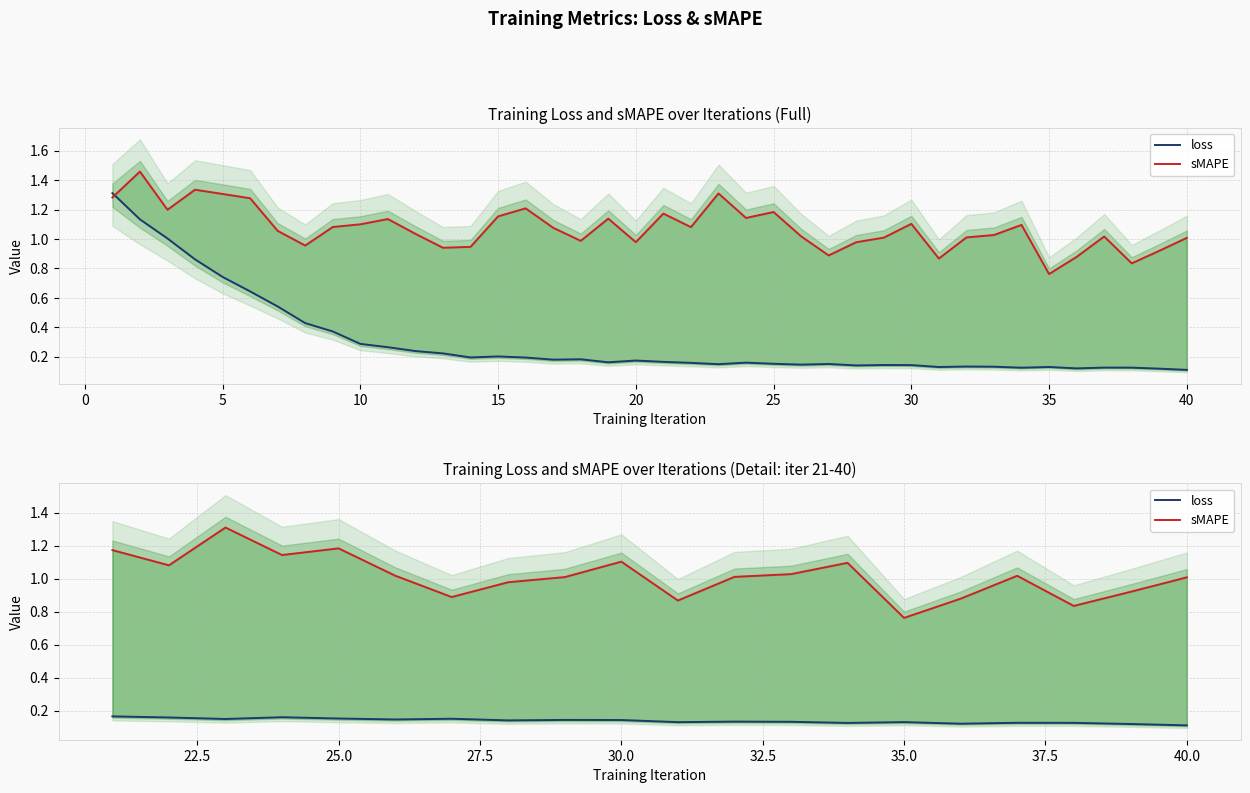

Does the chart display data point markers on the line(s)?

No